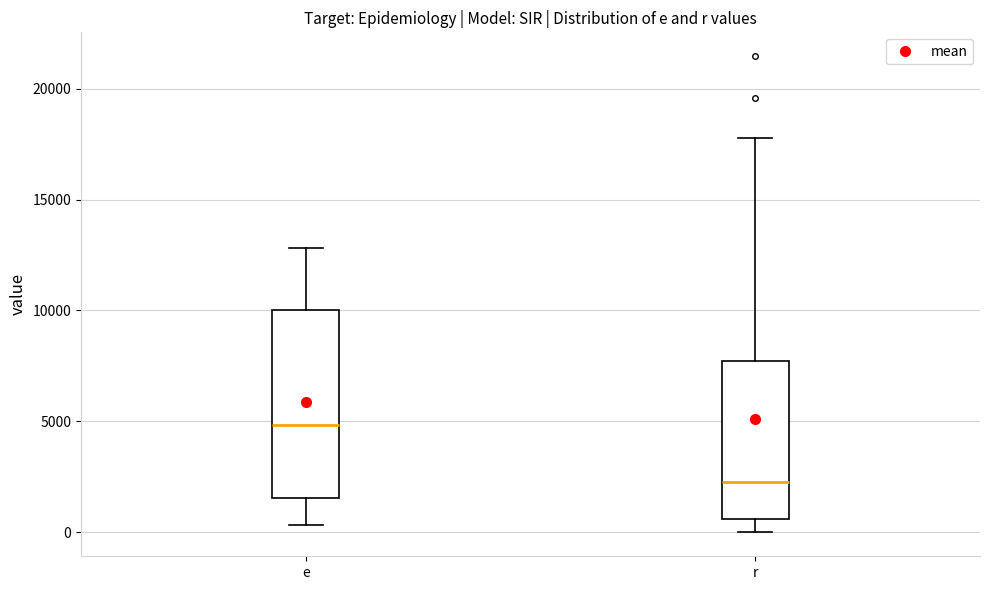

Which box is the tallest, from its lower edge to its upper edge?

e